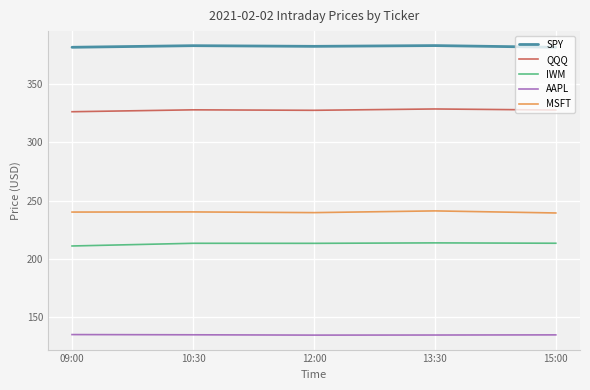

Is this an area chart (filled region under the line)?

No